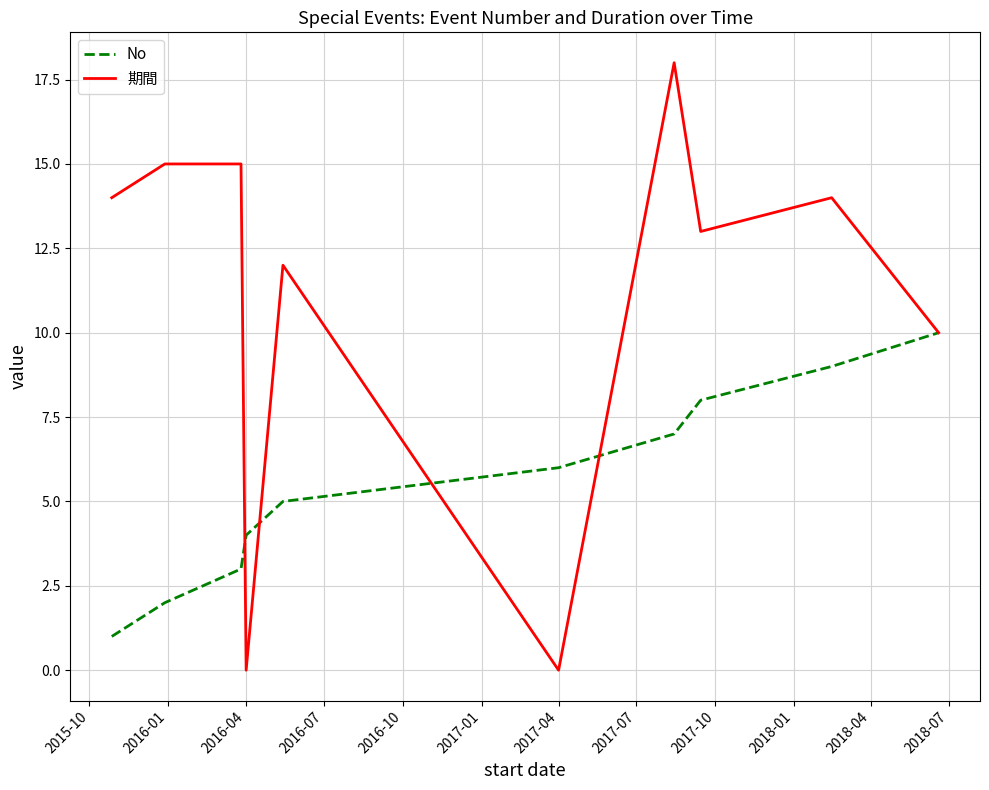

List the series in order of their overall mean, lowest first.

No, 期間